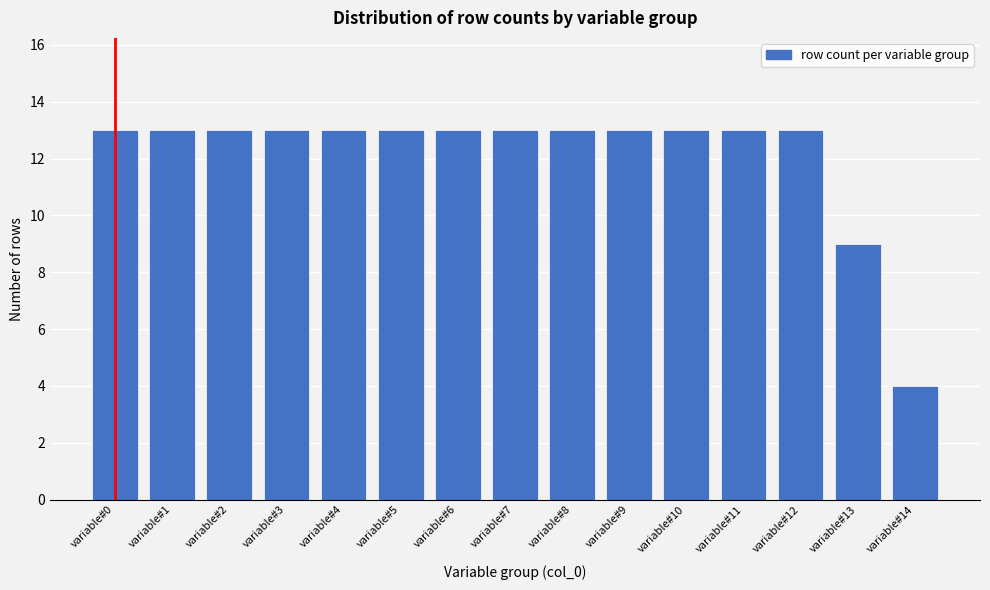

Reading left to right, extract all data points from this chart.

13	13	13	13	13	13	13	13	13	13	13	13	13	9	4